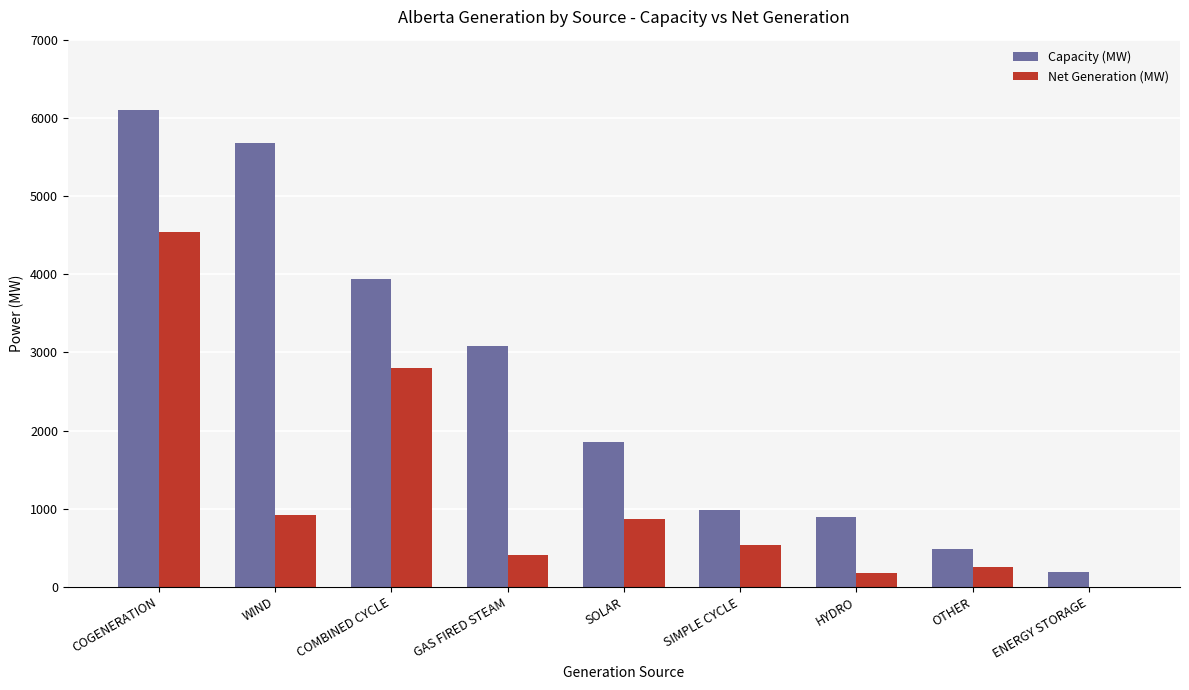

At which category is the sum across all series the highest?

COGENERATION